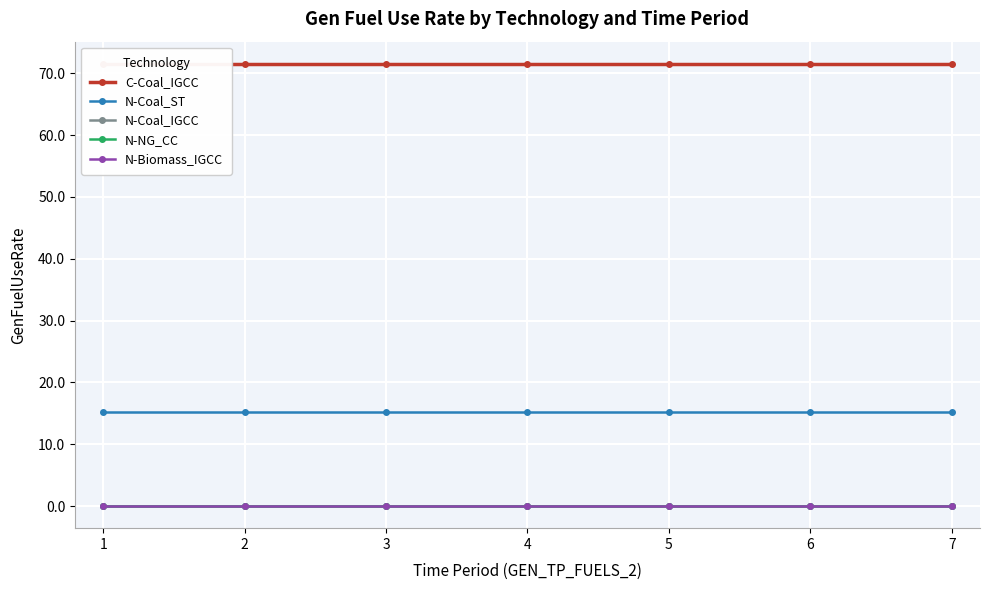

Which series has the widest spread of values?

C-Coal_IGCC